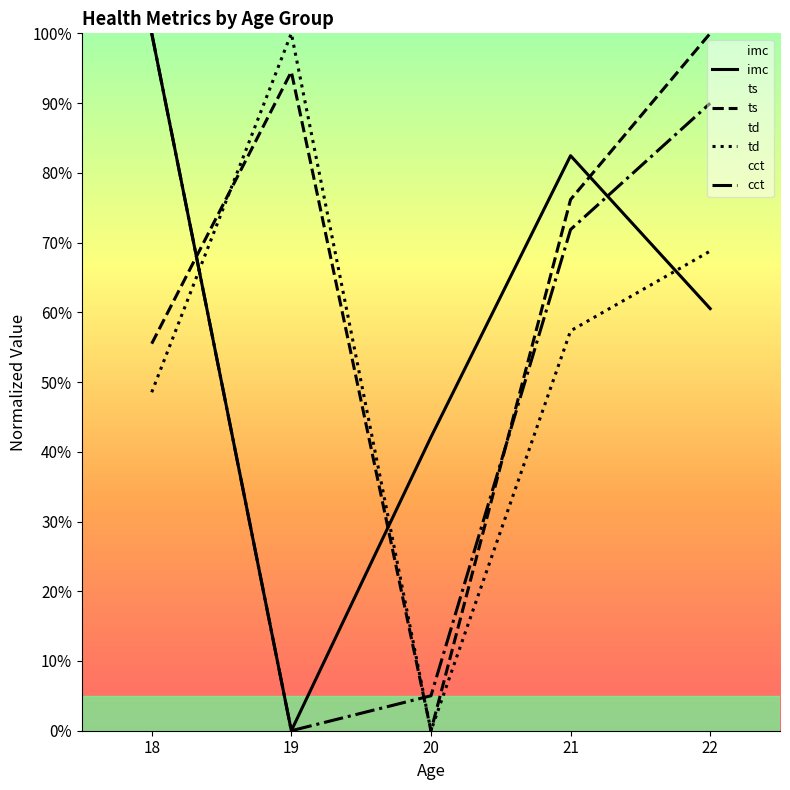

Rank the series at 19 from lowest to highest value.

imc, cct, ts, td